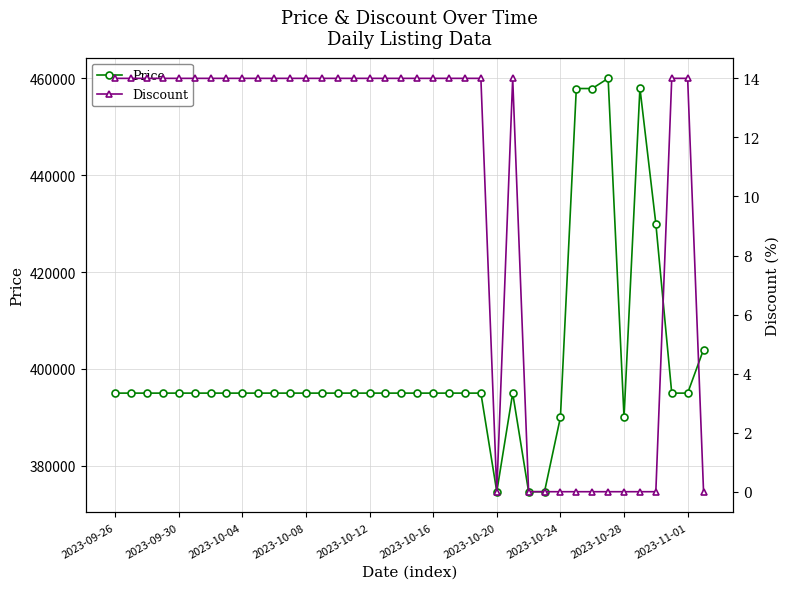

In Price, how many points are higher than both neighbors (excluding endpoints)?

3